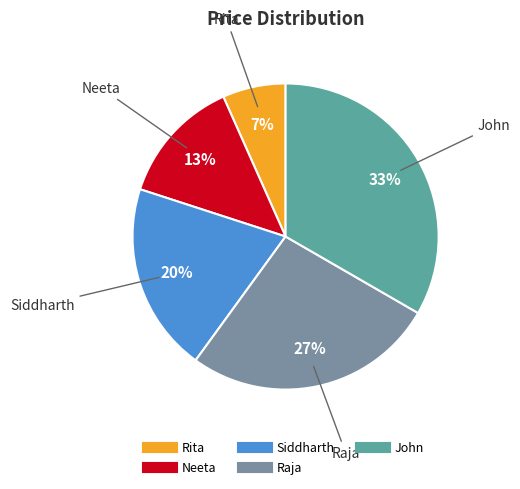

Approximately how many times larger is the value at Neeta compared to Raja?

0.5